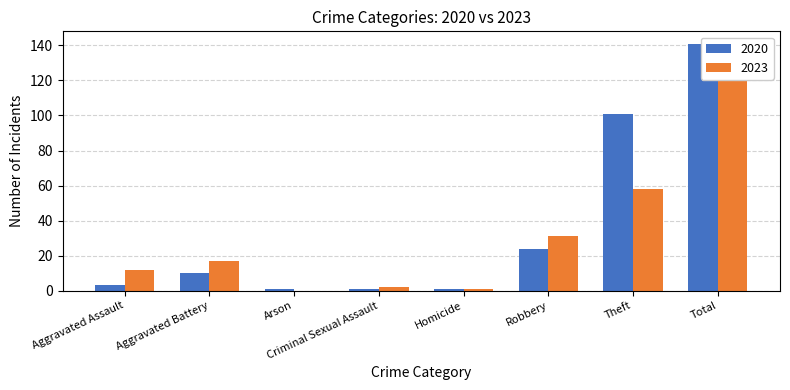

How many groups of bars are there?

8